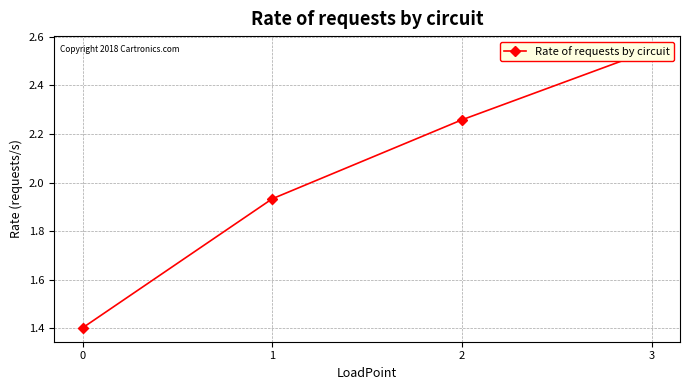

How many categories are shown in the chart?

4